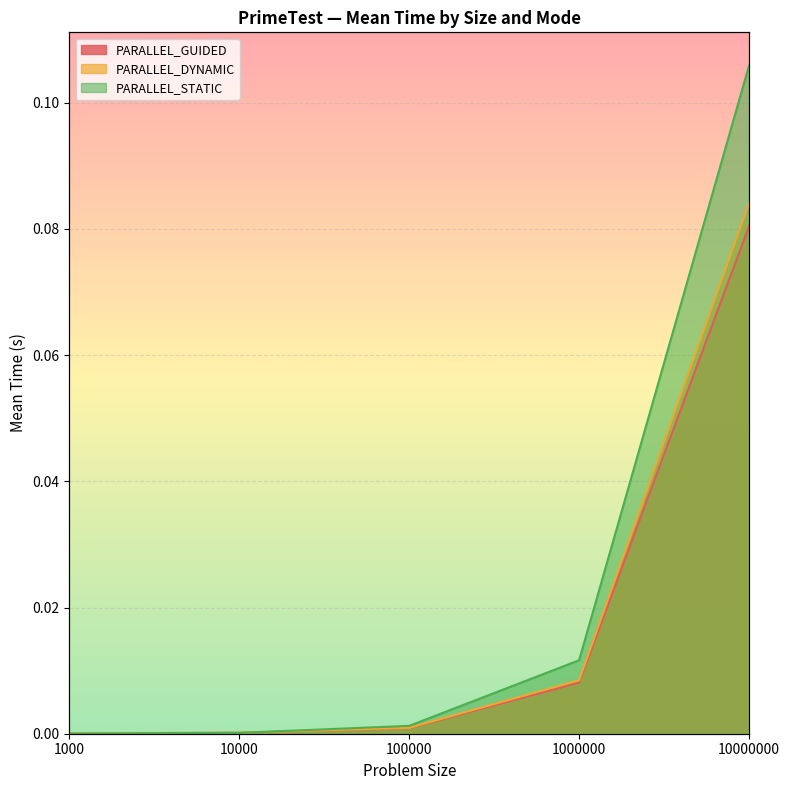

At which label does PARALLEL_GUIDED reach its minimum?

1000